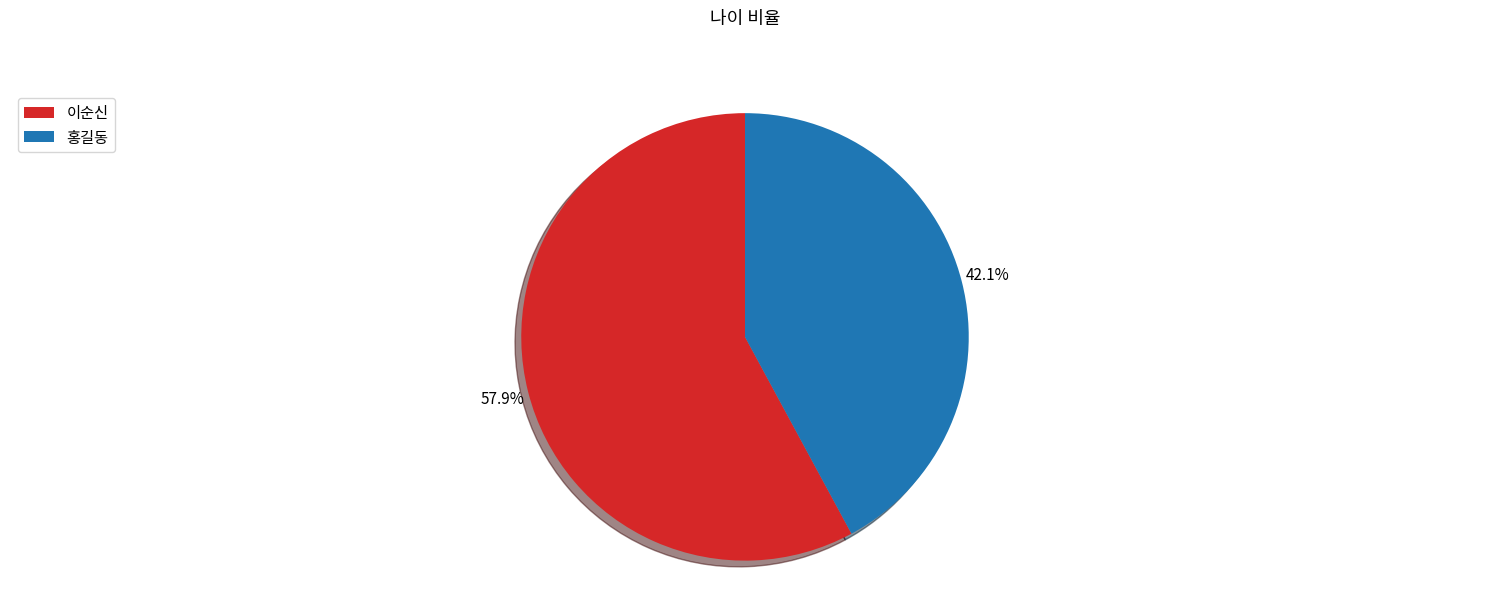

Which slice is the largest?

이순신